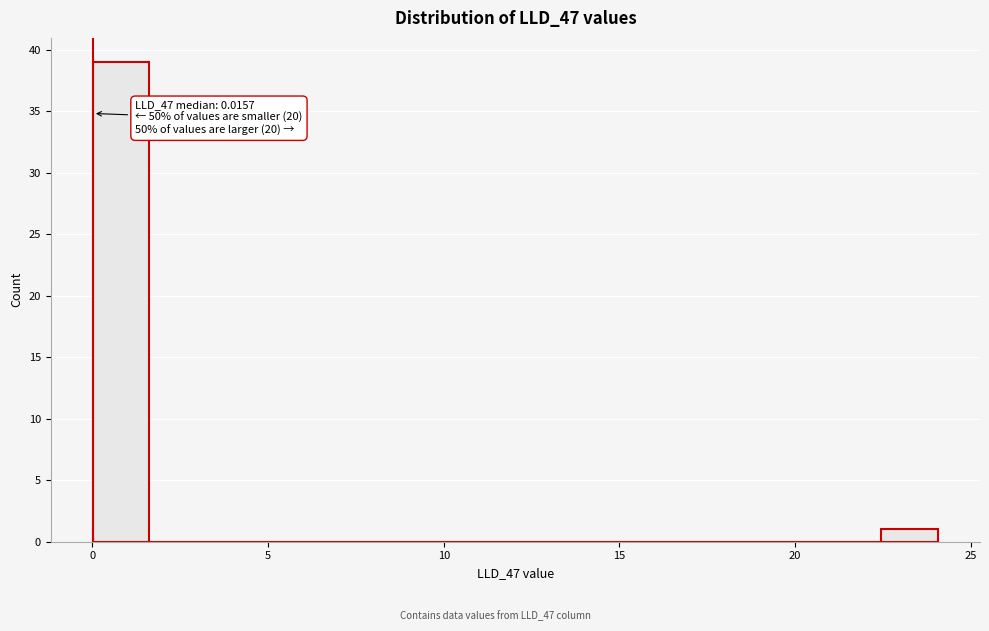

Read against the x-axis, roughly where is the centre of the tallest bar?

1.0